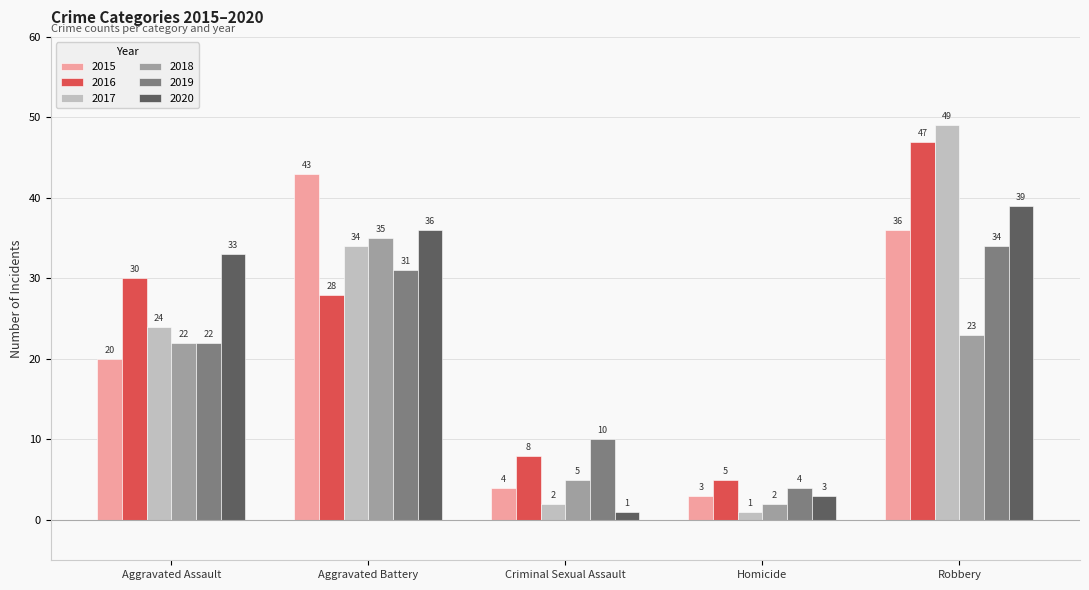

What is the total value across all series at Aggravated Assault?

151